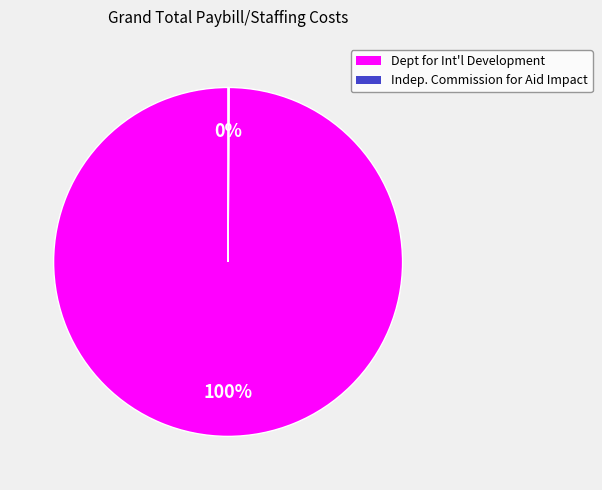

To the nearest percent, what is the difference between the largest and smallest slice percentages?

100%